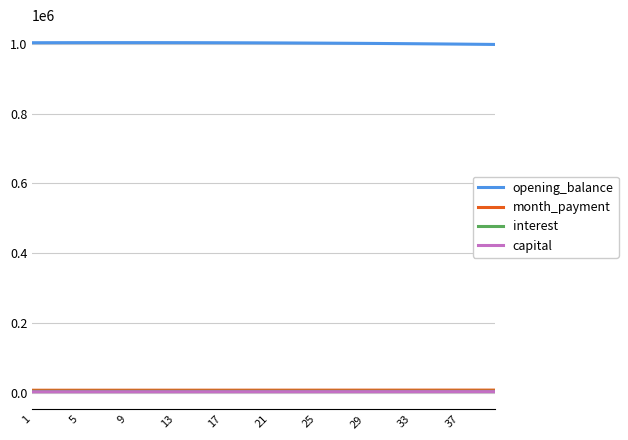

Which series has the largest total across all categories?

opening_balance